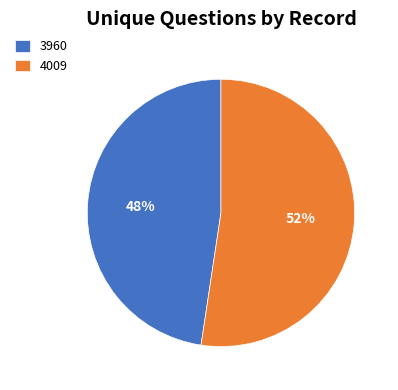

Which category has the smallest portion of the pie?

3960